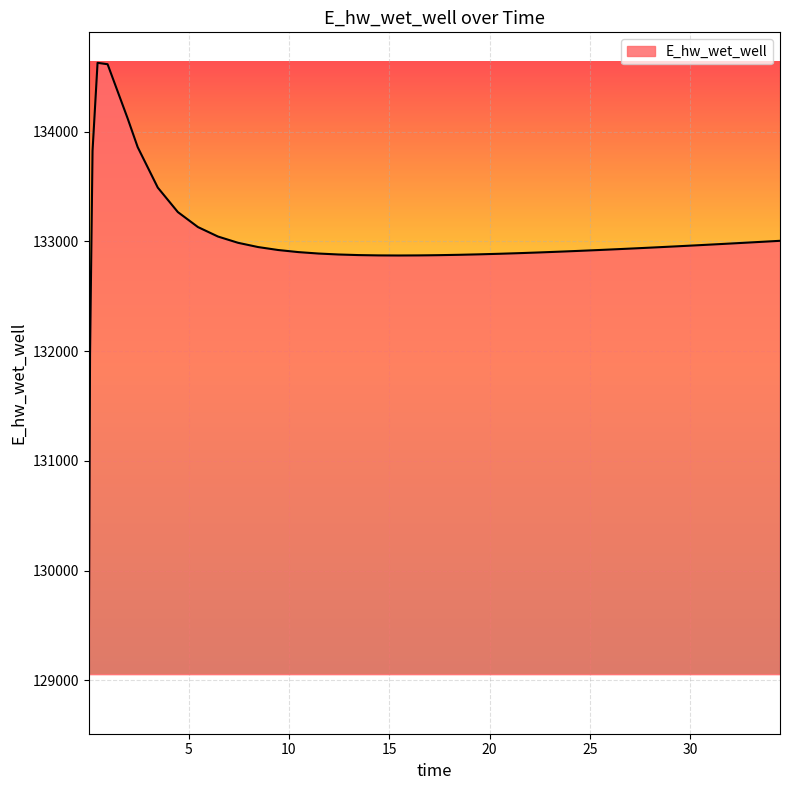

What is the difference between the maximum and minimum values?

5557.7